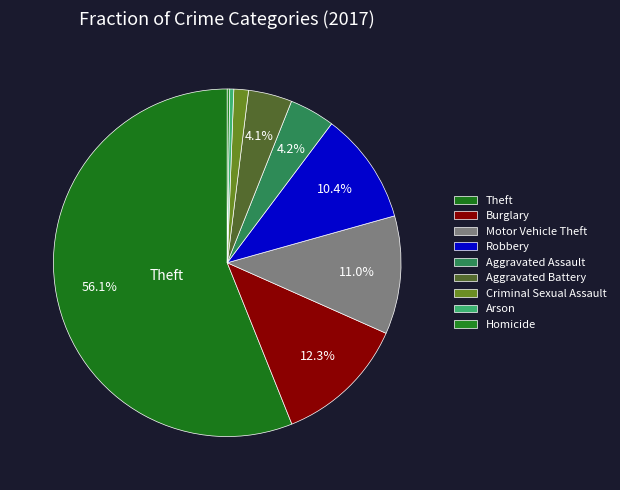

Count the number of slices in the pie.

9